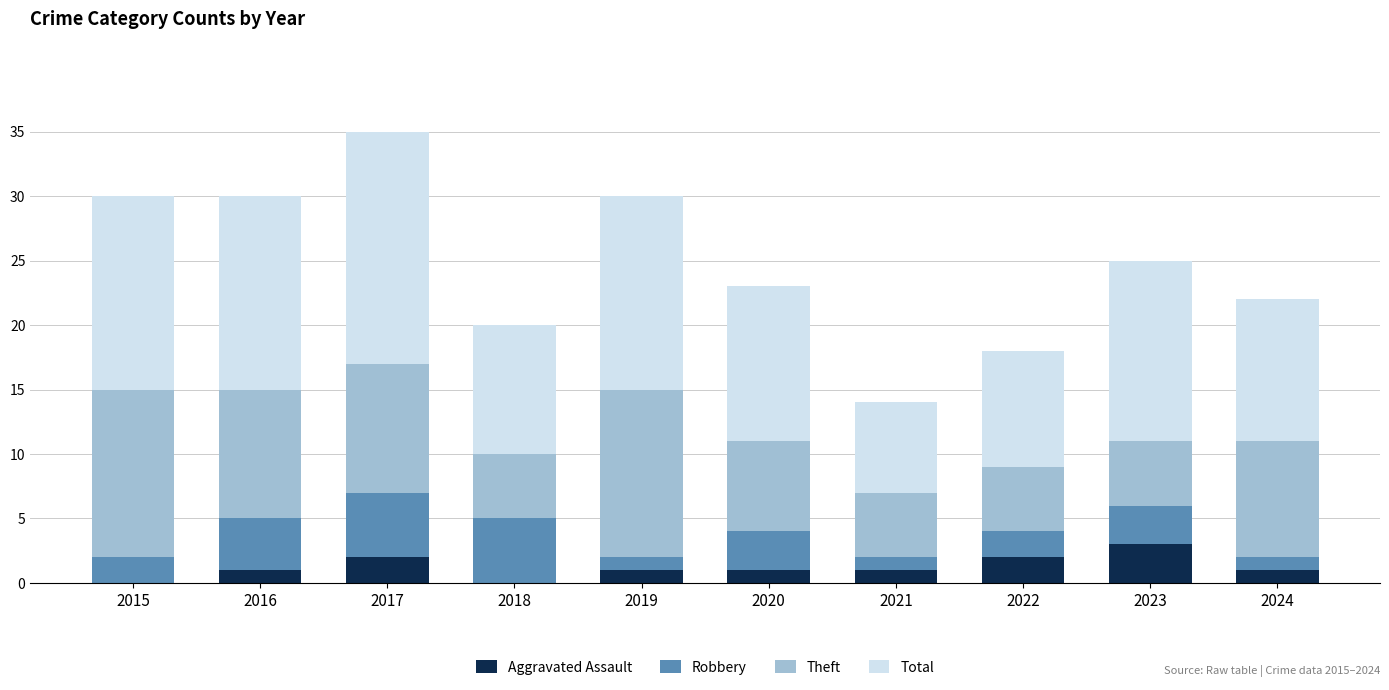

Is it true that Aggravated Assault equals 1 at 2016?

True